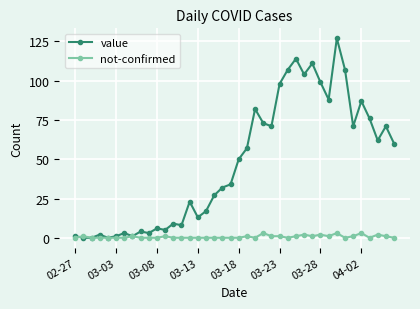

Which series has the largest range (max minus min)?

value